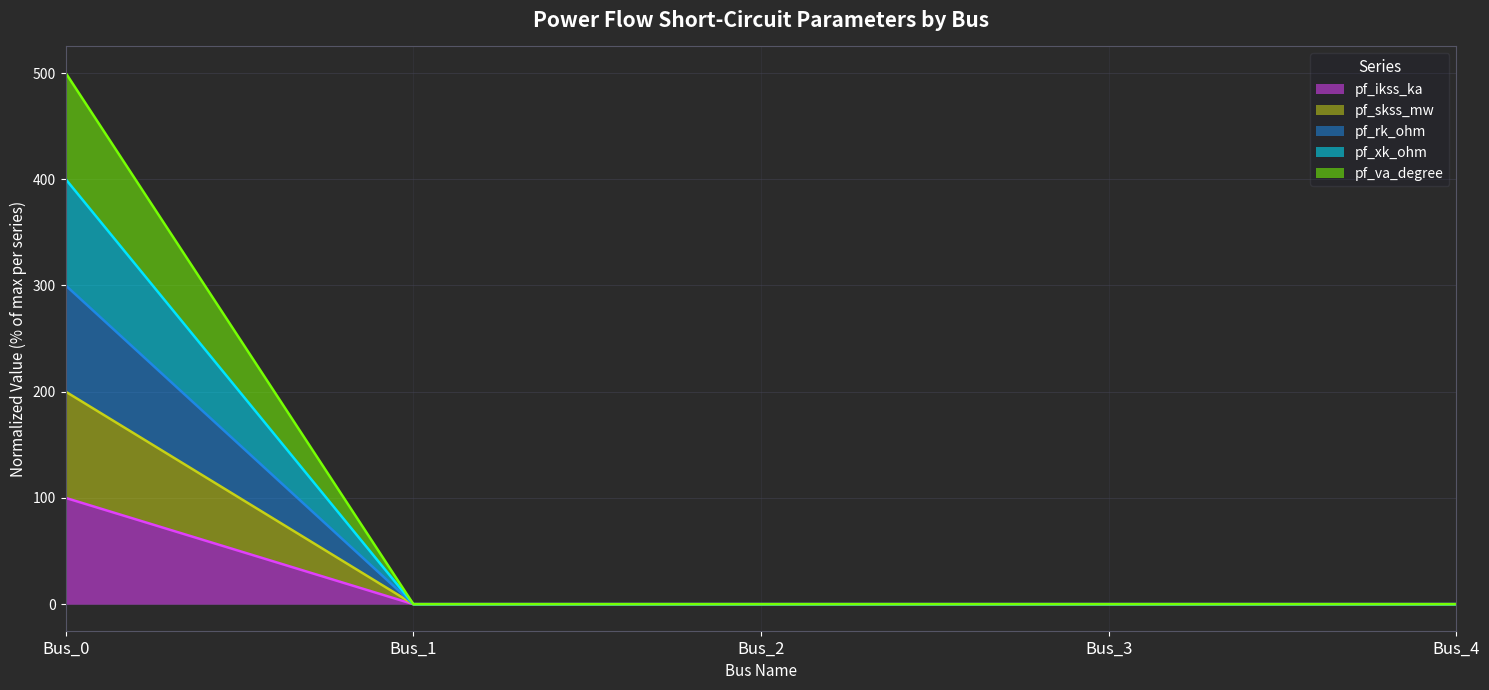

List the labels in order of pf_ikss_ka value, smallest first.

Bus_1, Bus_2, Bus_3, Bus_4, Bus_0